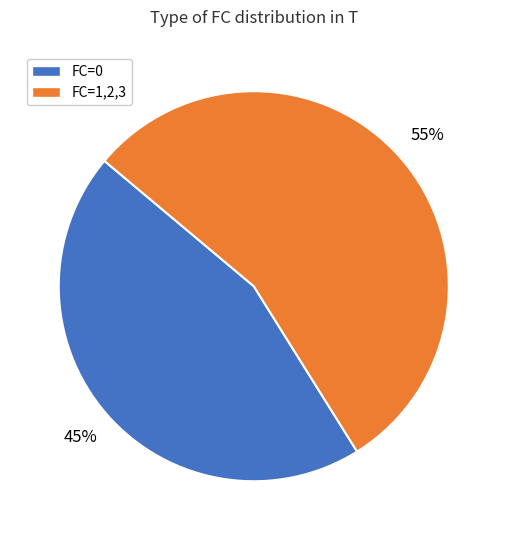

Is there a majority slice in this chart?

Yes